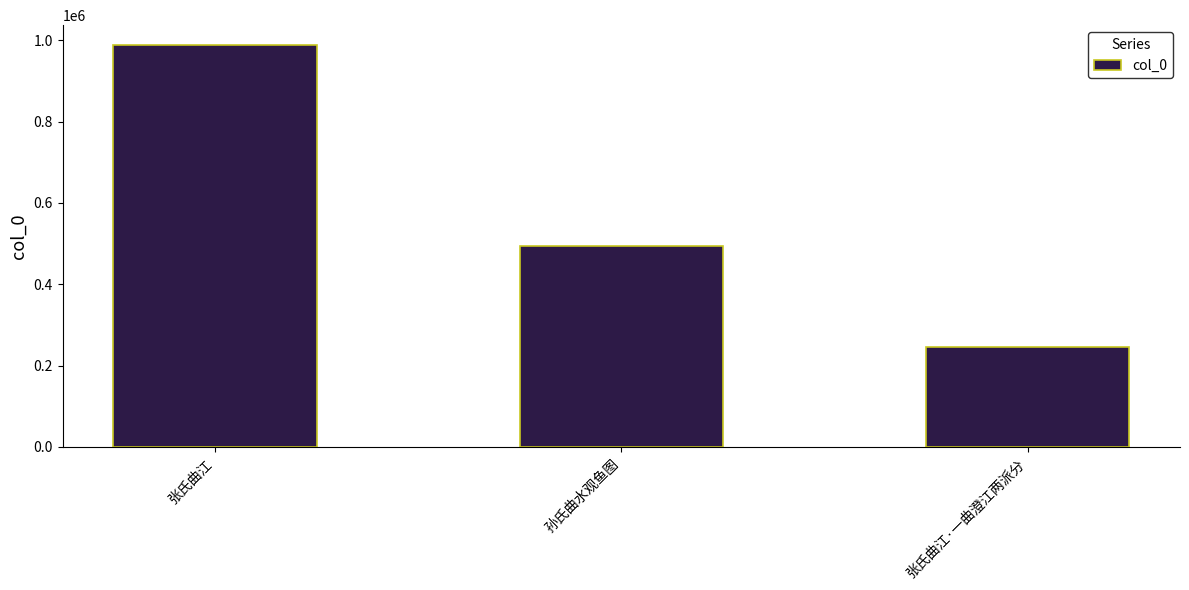

Reading right to left, list all the values displayed in this chart.

张氏曲江·一曲澄江两派分=244868	孙氏曲水观鱼图=494061	张氏曲江=987631